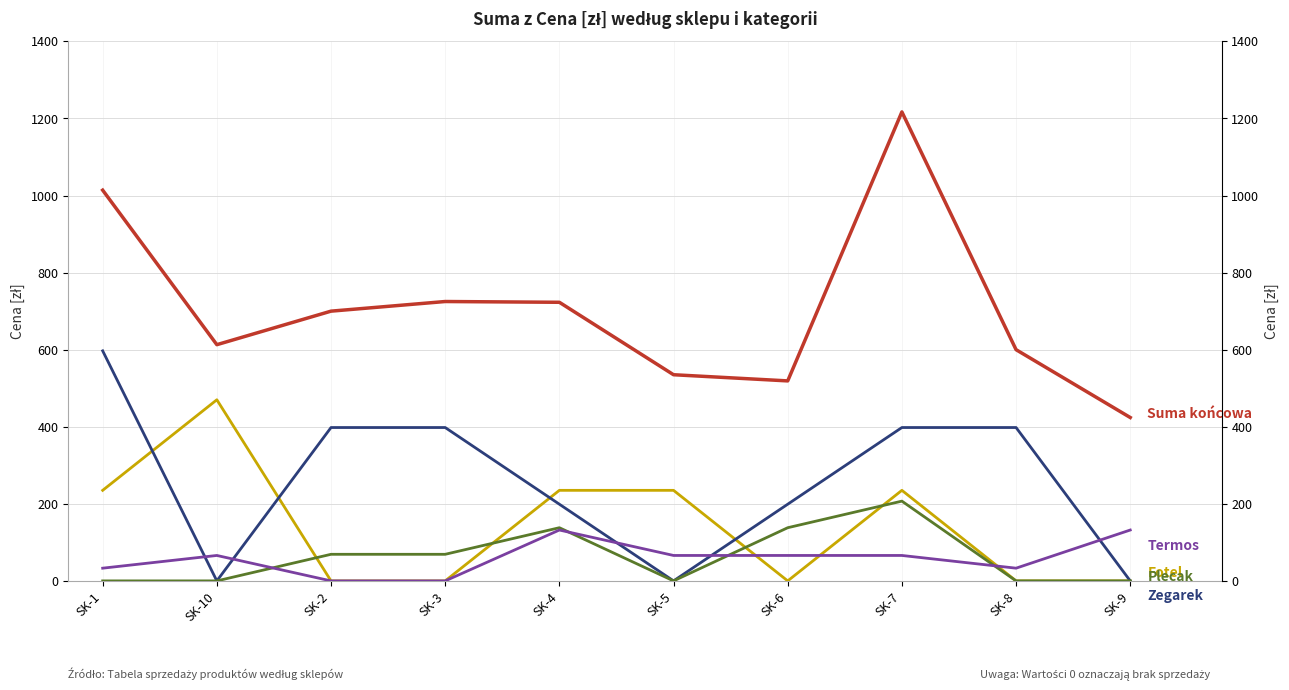

How many intersections are there between Termos and Fotel?

3